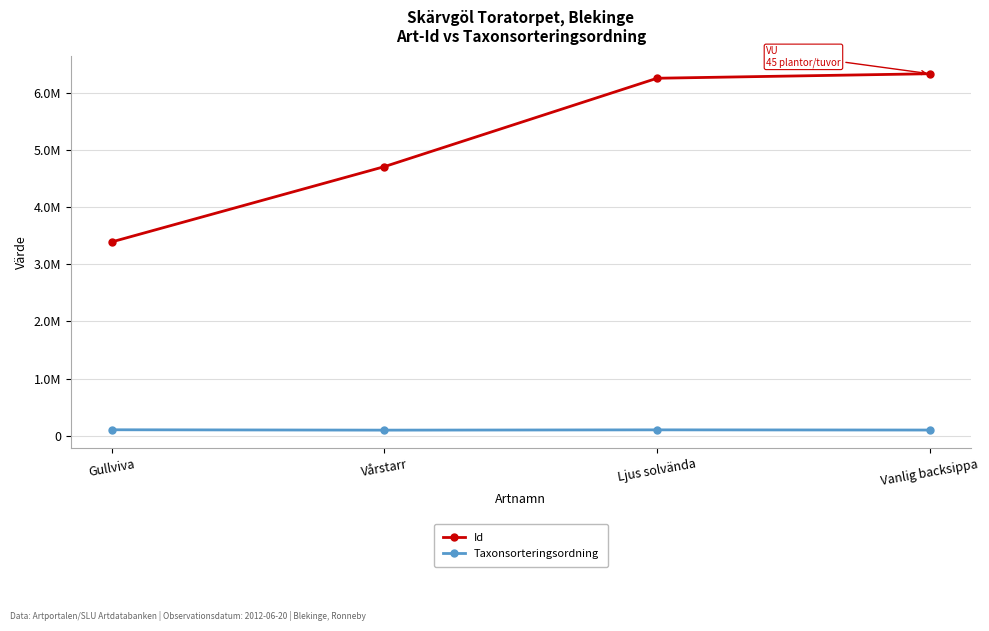

What are all the series names shown in the legend?

Id, Taxonsorteringsordning